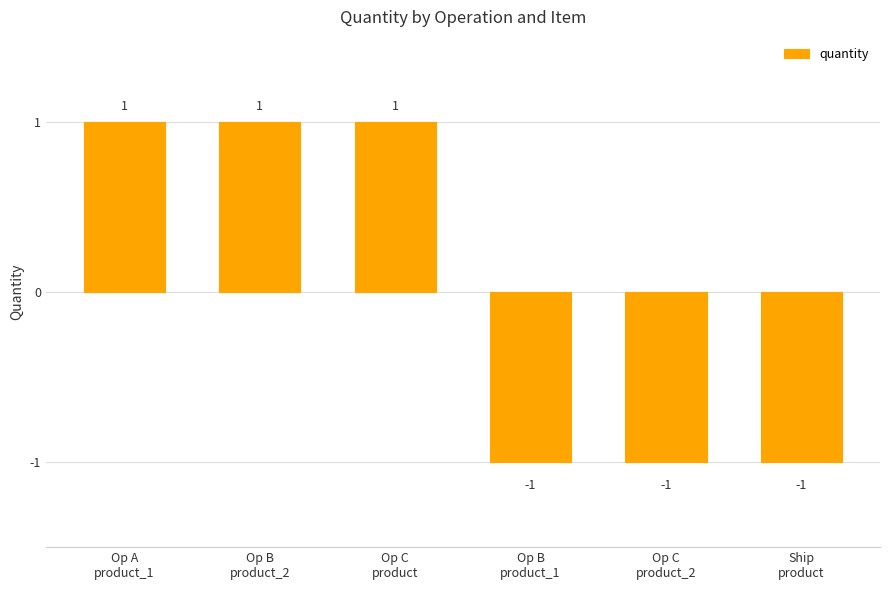

What is the change in value from Op C
product to Ship
product?

-2